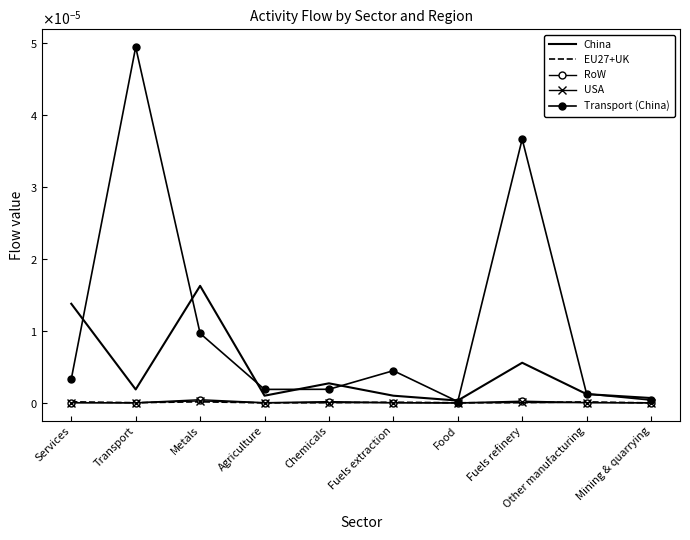

What are all the series names shown in the legend?

China, EU27+UK, RoW, USA, Transport (China)